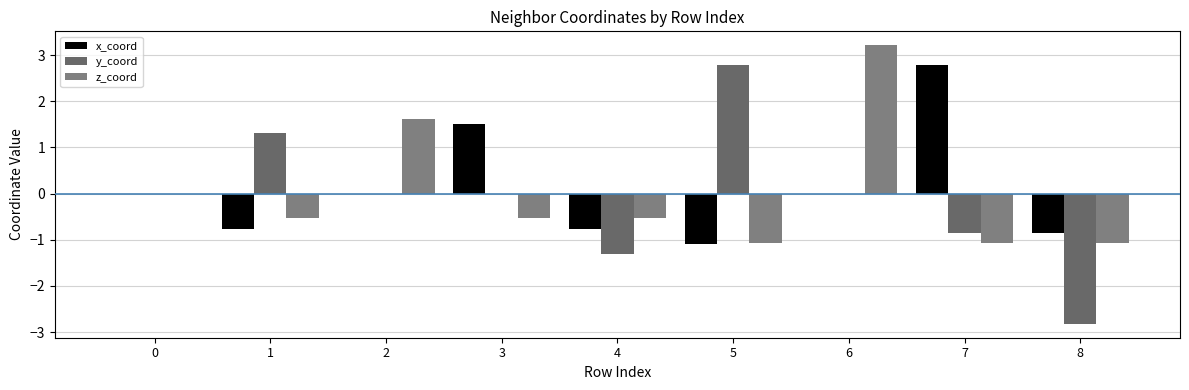

Count the number of categories in the chart.

9